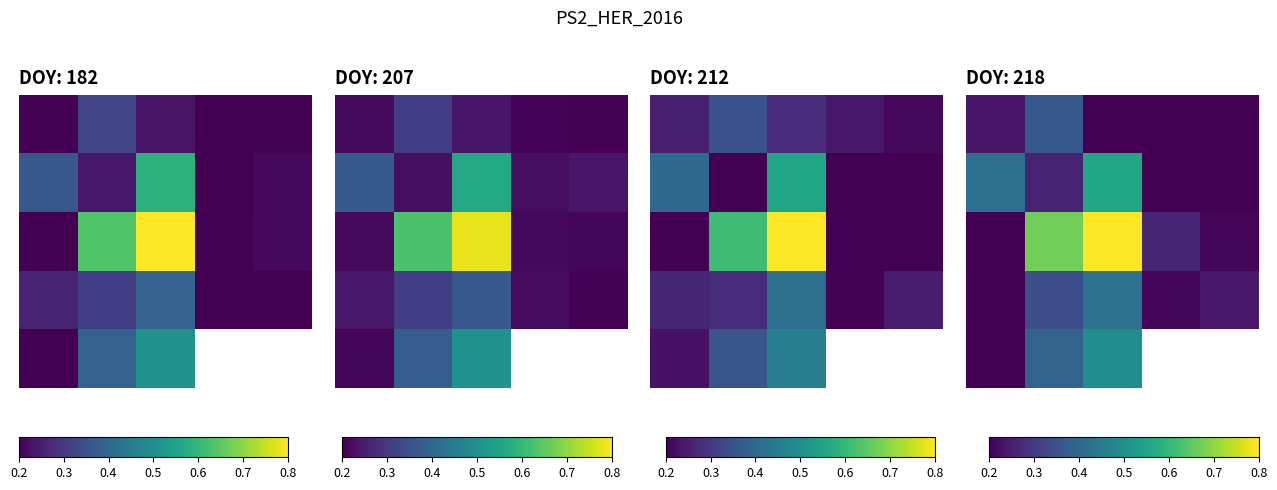

What is the maximum value for 2?

0.8